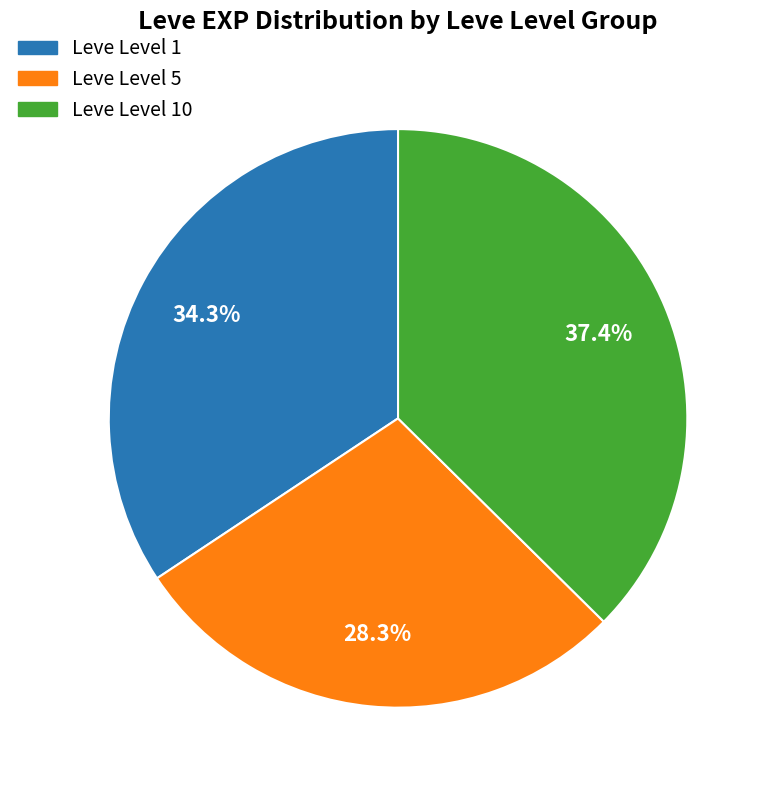

Is there any slice that represents more than half of the pie?

No